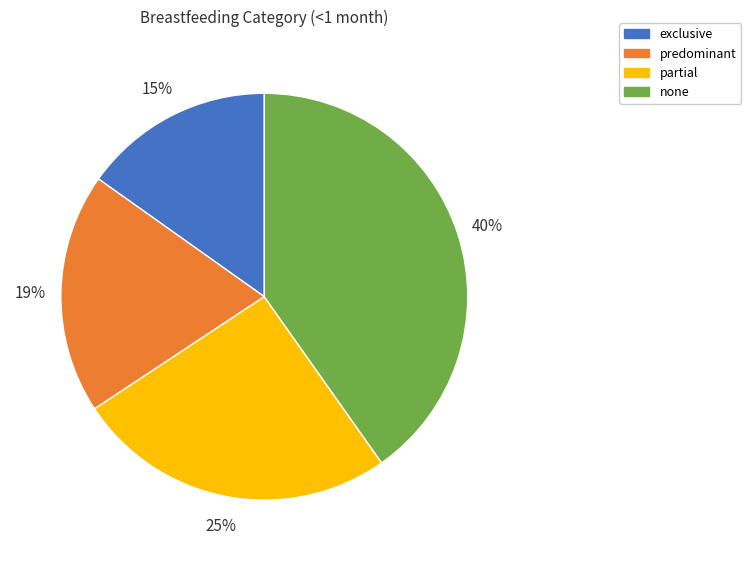

Which has a higher value, partial or predominant?

partial